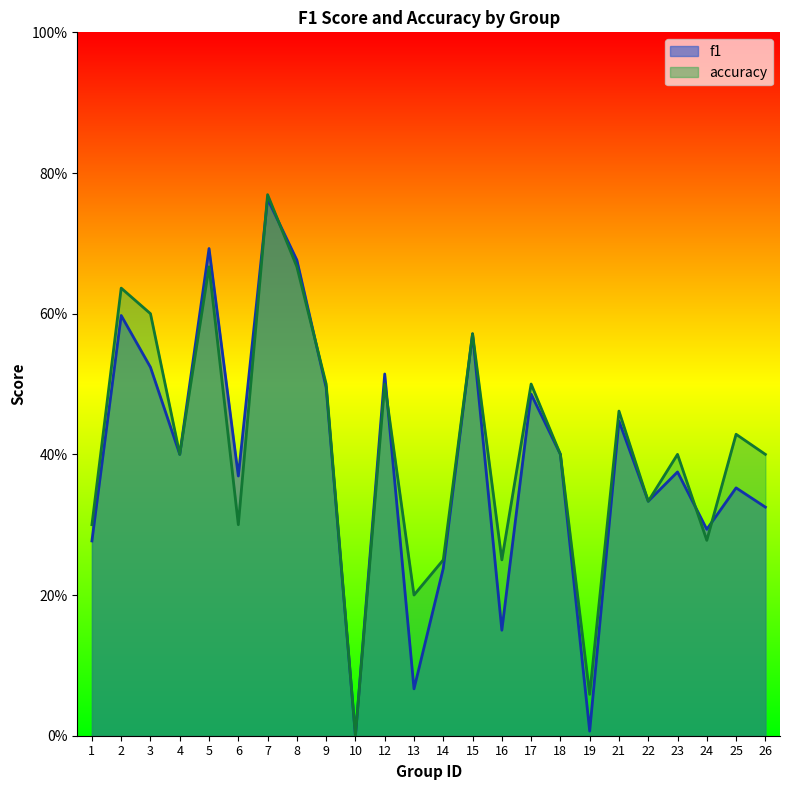

What is the difference between the accuracy values at 6 and 3?

0.3